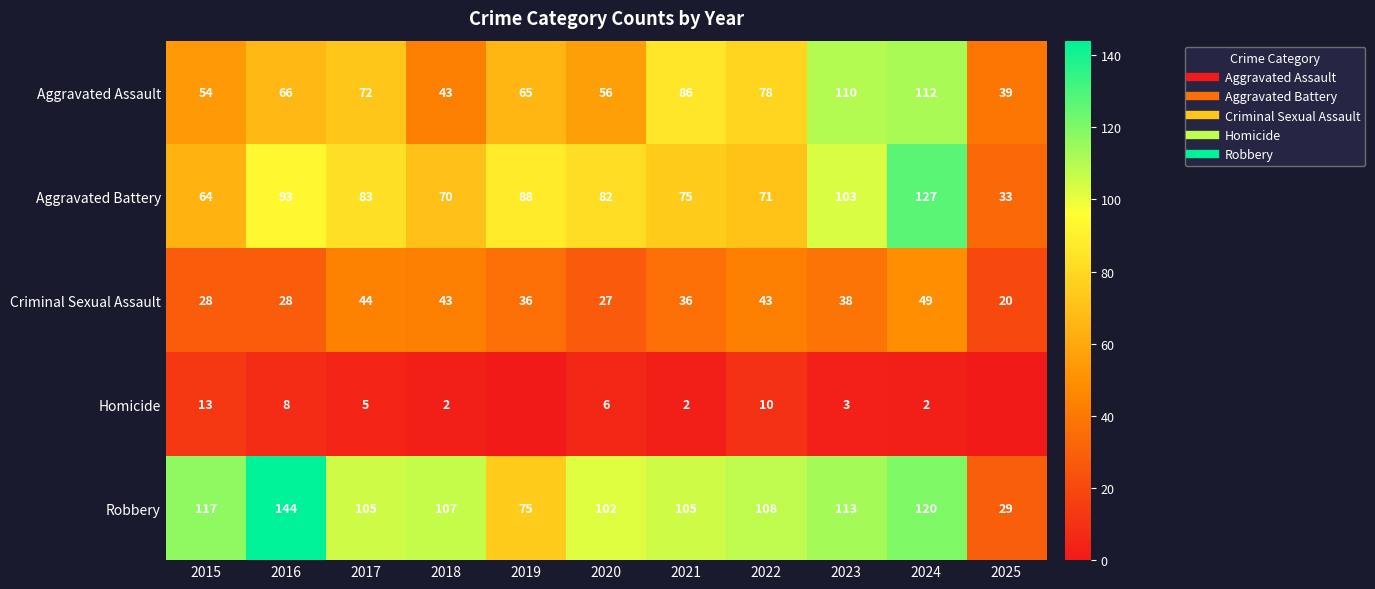

What is the approximate value of Aggravated Battery at 2023?

103